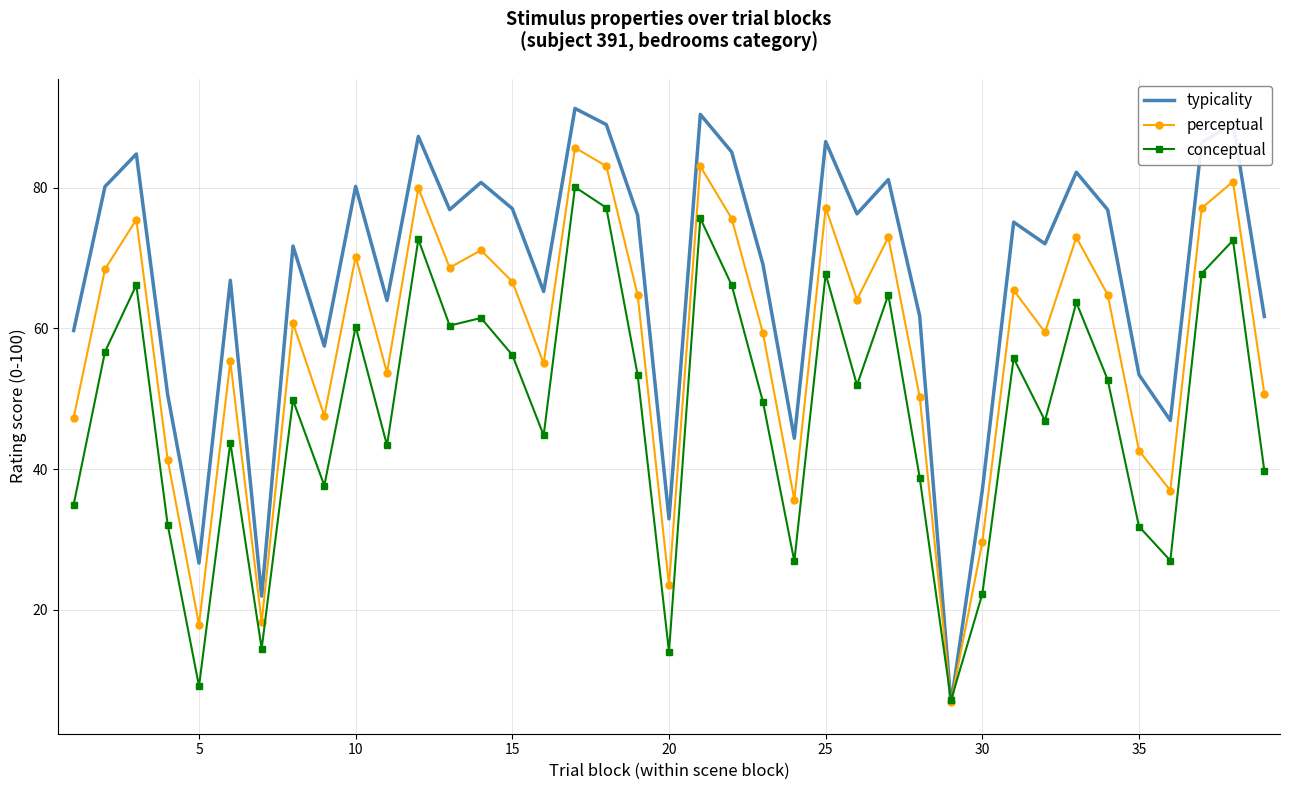

What is the maximum value shown in the chart?

91.3